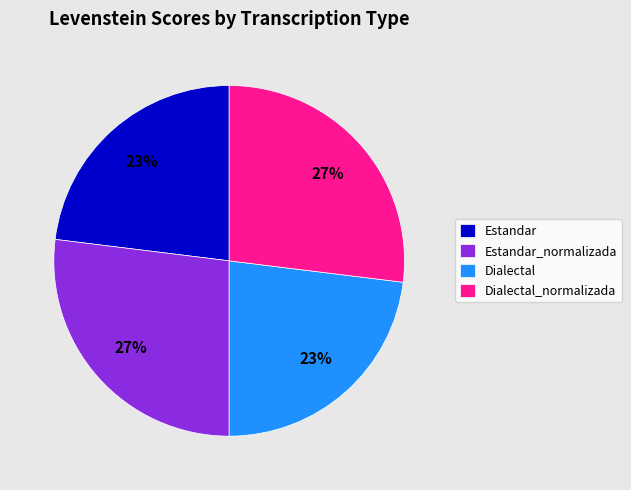

Is the sum of Dialectal_normalizada and Estandar_normalizada greater than half?

Yes